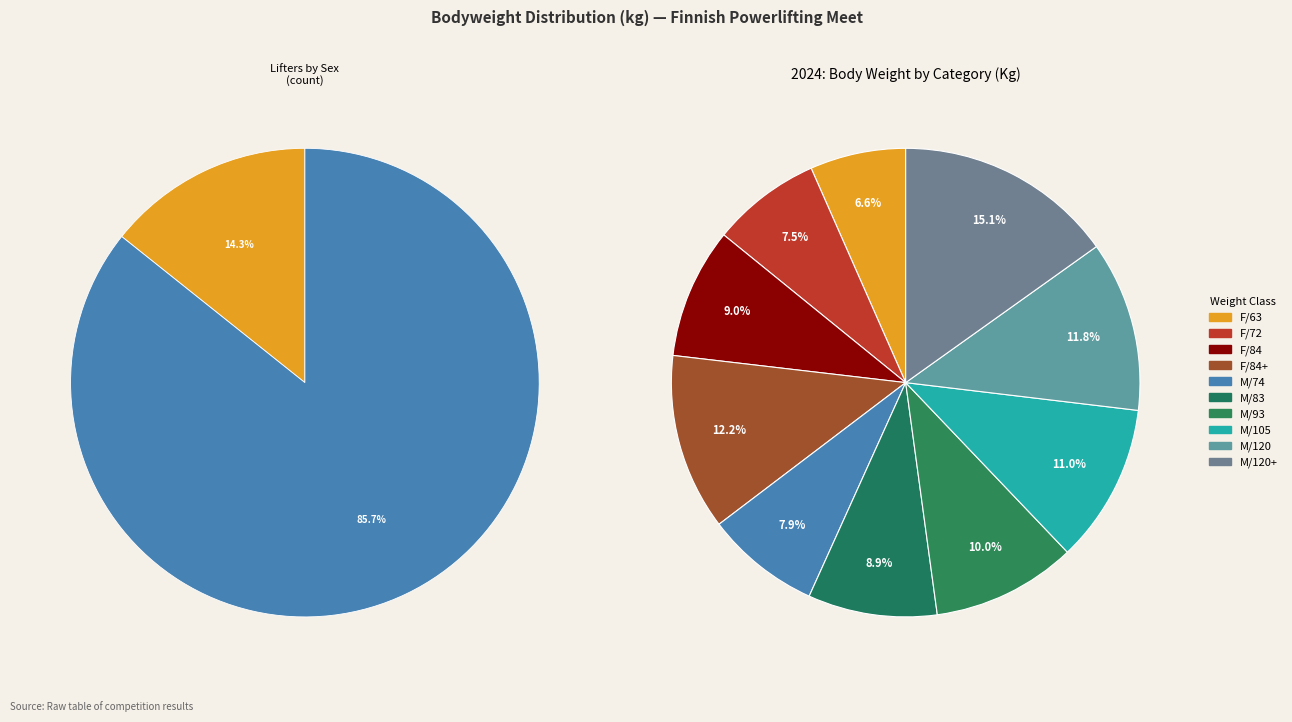

Rank the categories by value from highest to lowest.

M/120+, F/84+, M/120, M/105, M/93, F/84, M/83, M/74, F/72, F/63